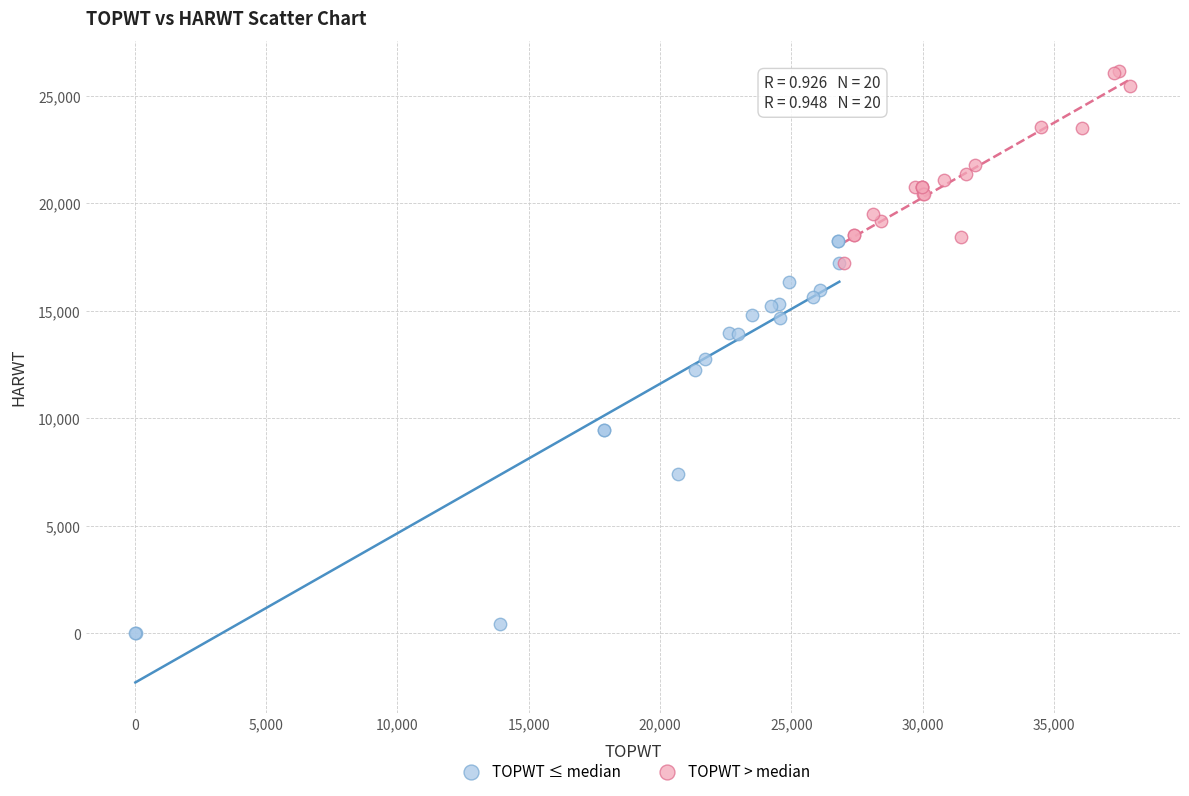

Which series contains the lowest Y value?

TOPWT ≤ median